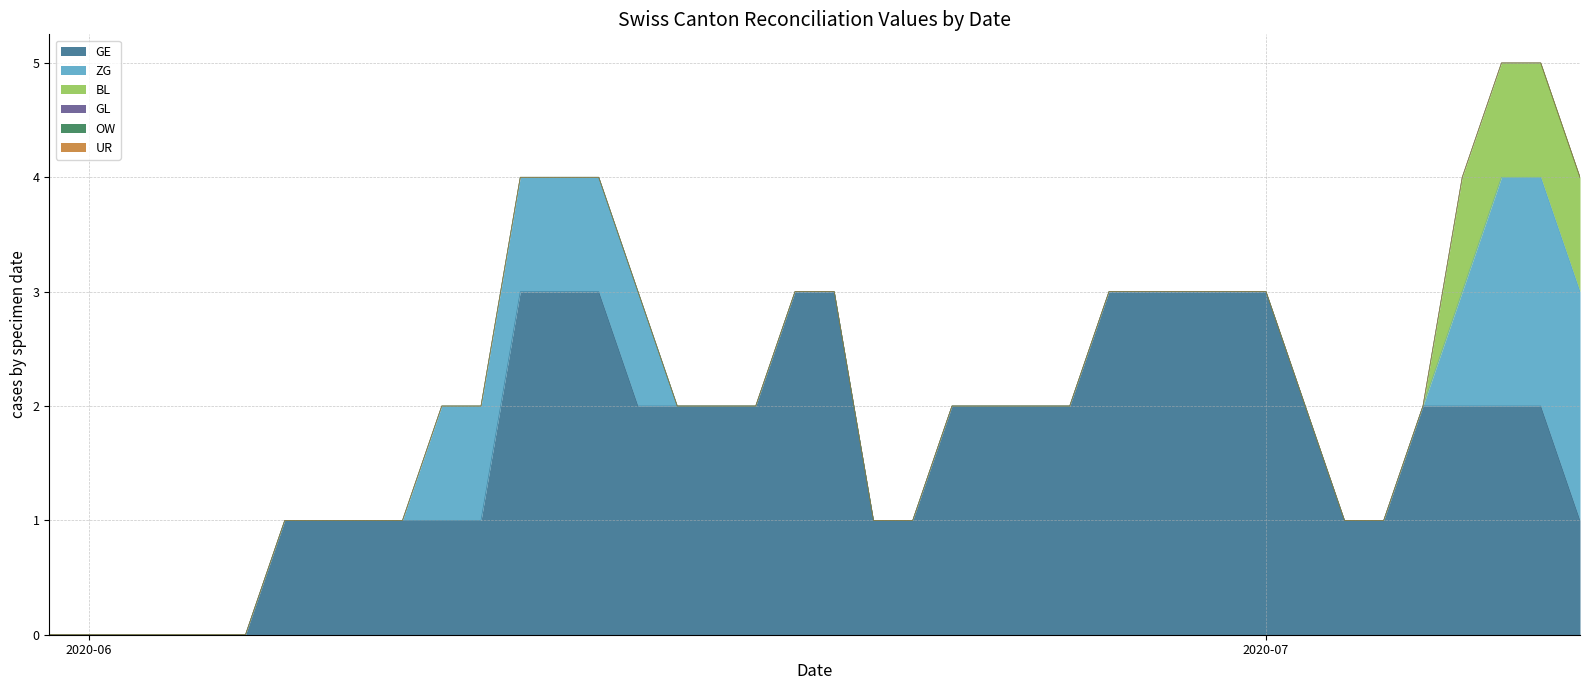

What are all the series names shown in the legend?

GE, ZG, BL, GL, OW, UR